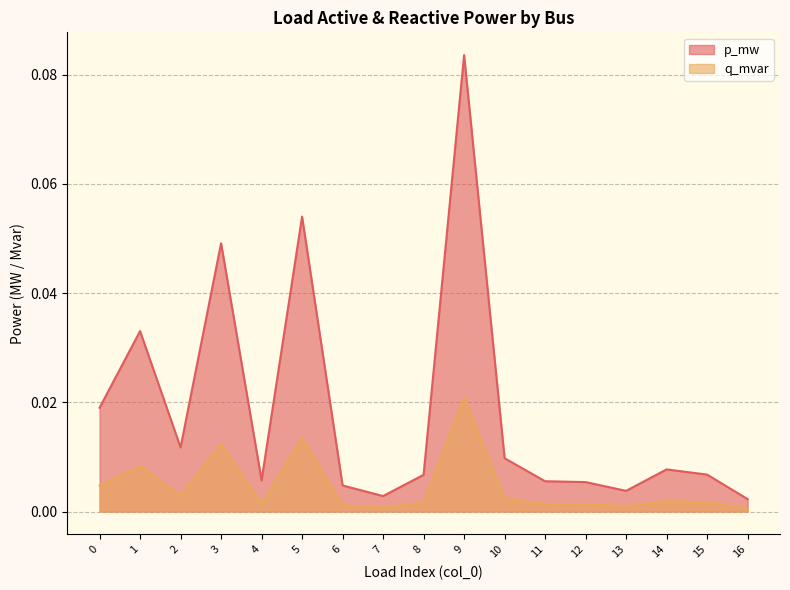

The value of p_mw at 1 is 0.0. True or false?

False